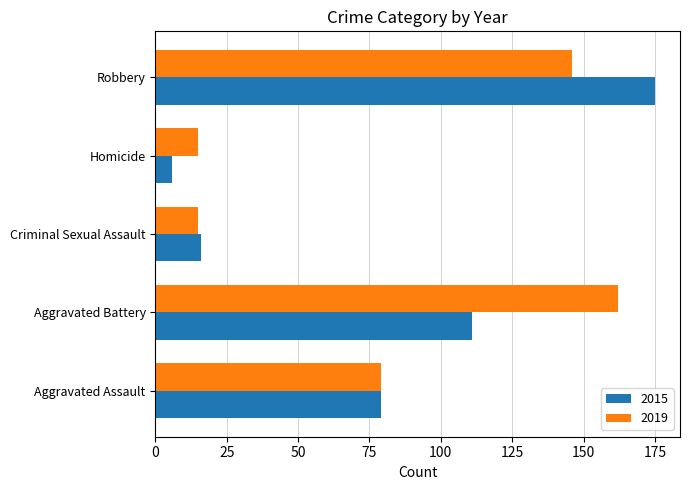

Which category has the lowest value across all series?

Homicide